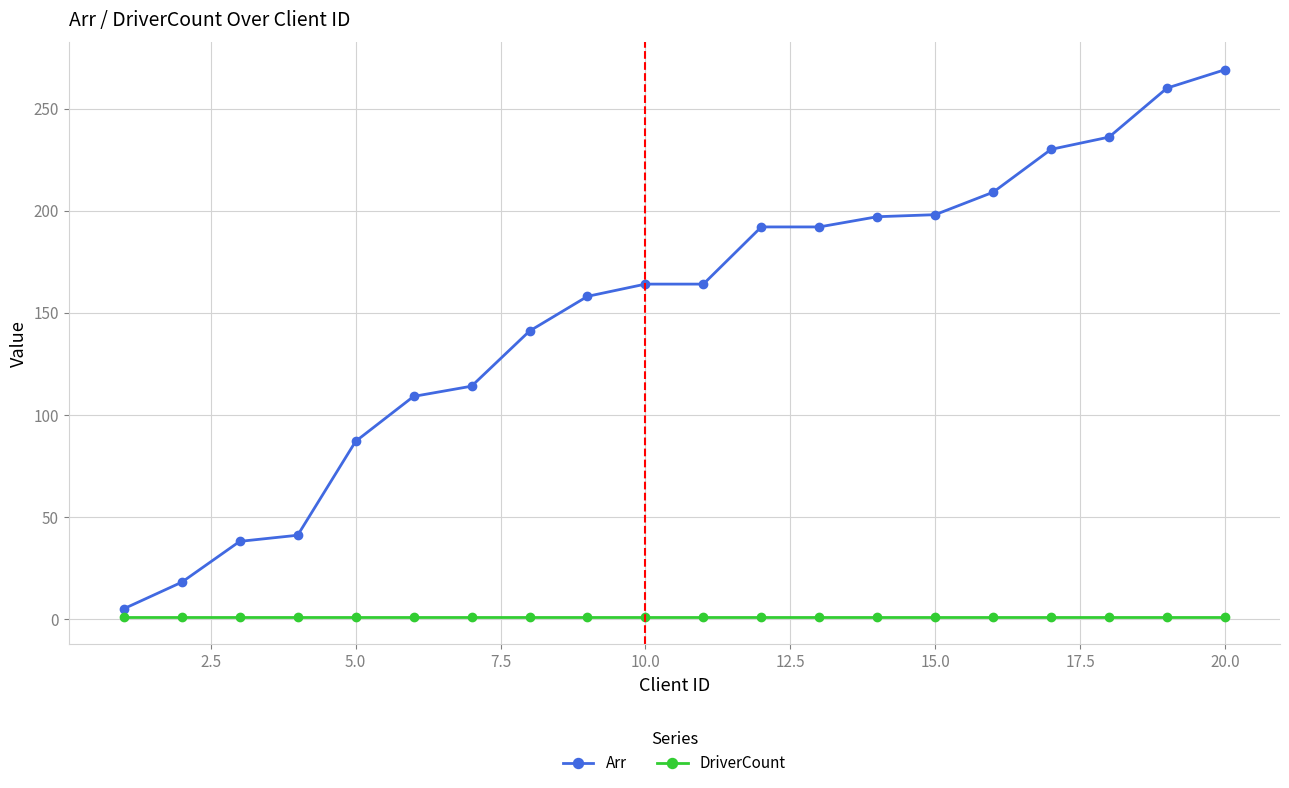

Which series has the largest total across all categories?

Arr